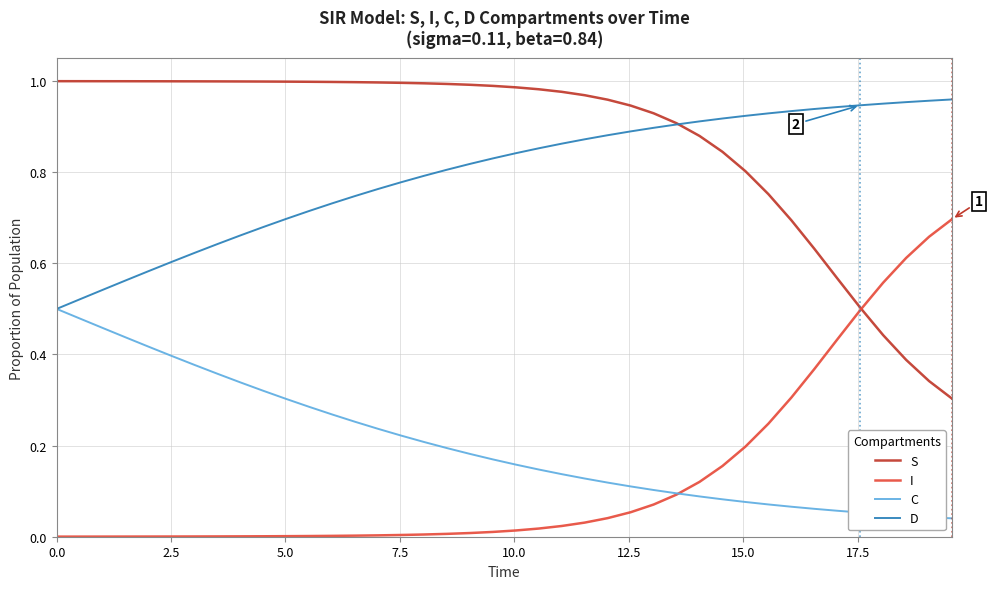

Rank the series by their maximum value, from highest to lowest.

S, D, I, C